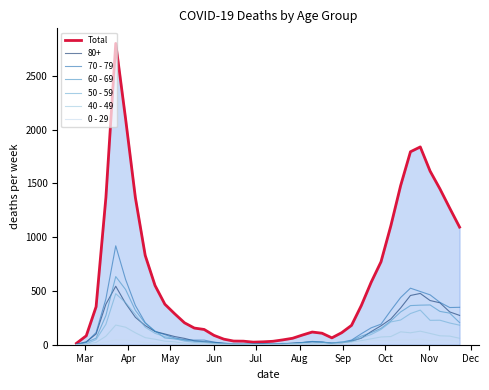

What are all the series names shown in the legend?

Total, 80+, 70 - 79, 60 - 69, 50 - 59, 40 - 49, 0 - 29